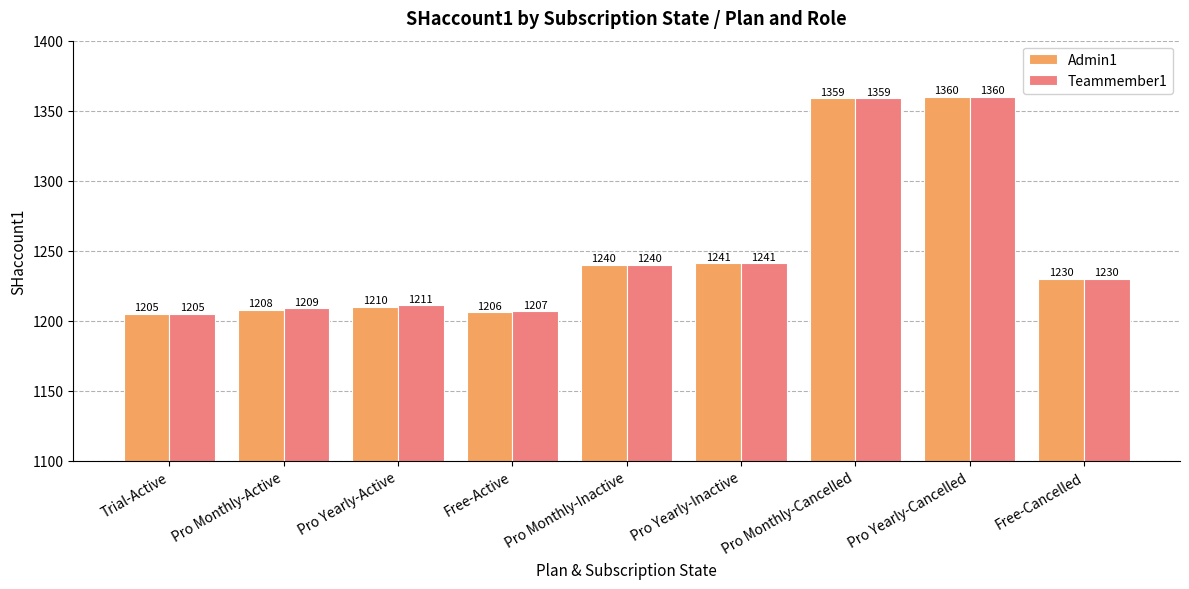

At how many categories does at least one series exceed 1273?

2